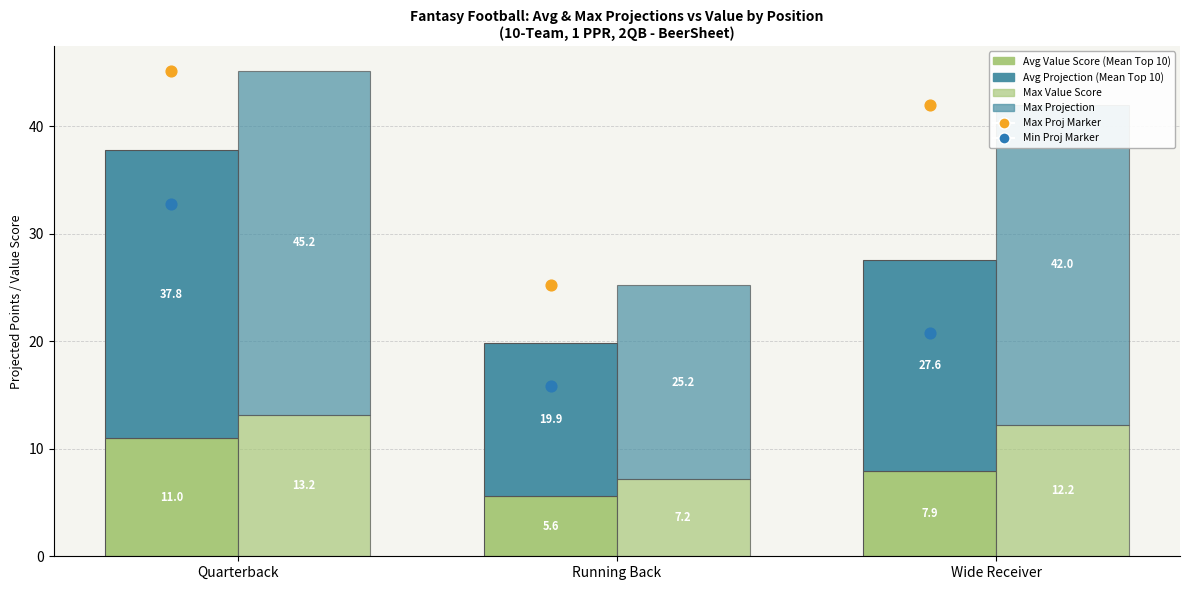

Which series has the largest total across all categories?

Max Projection